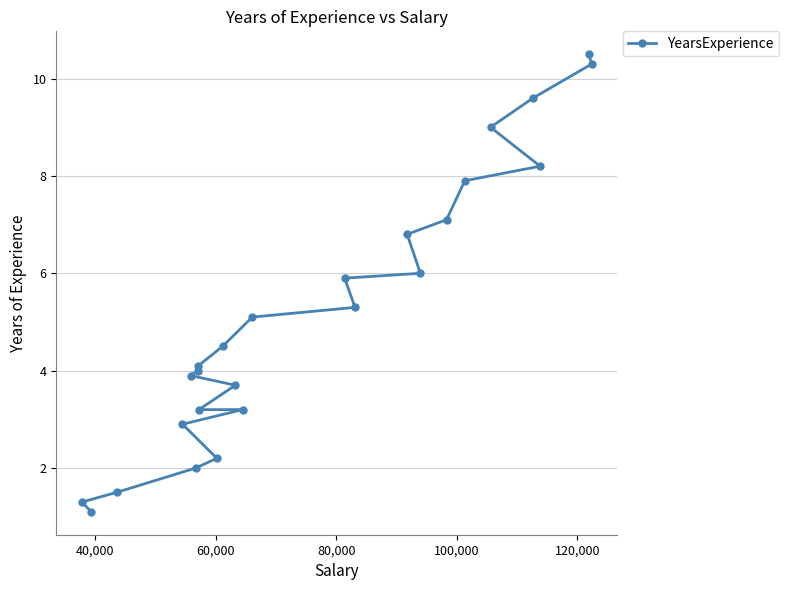

What is the value of the 4th point from the left?

2.9